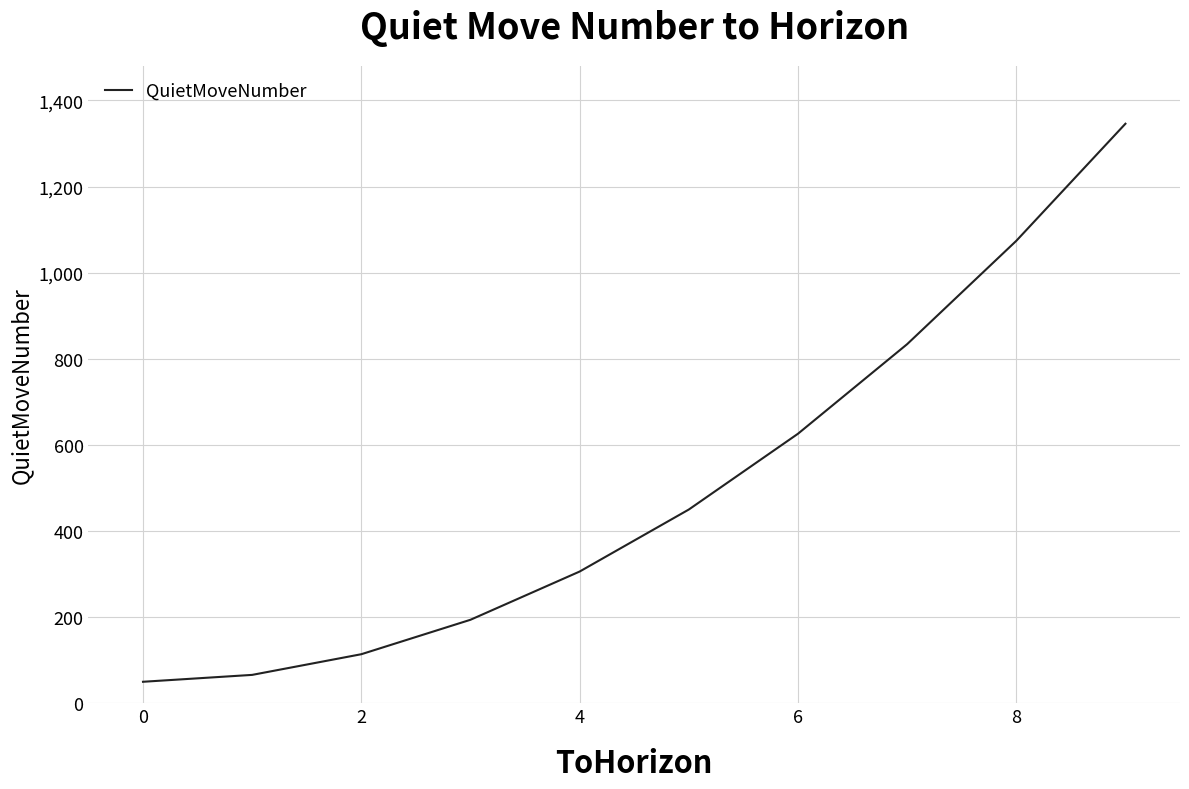

What is the difference between the maximum and minimum values?

1296